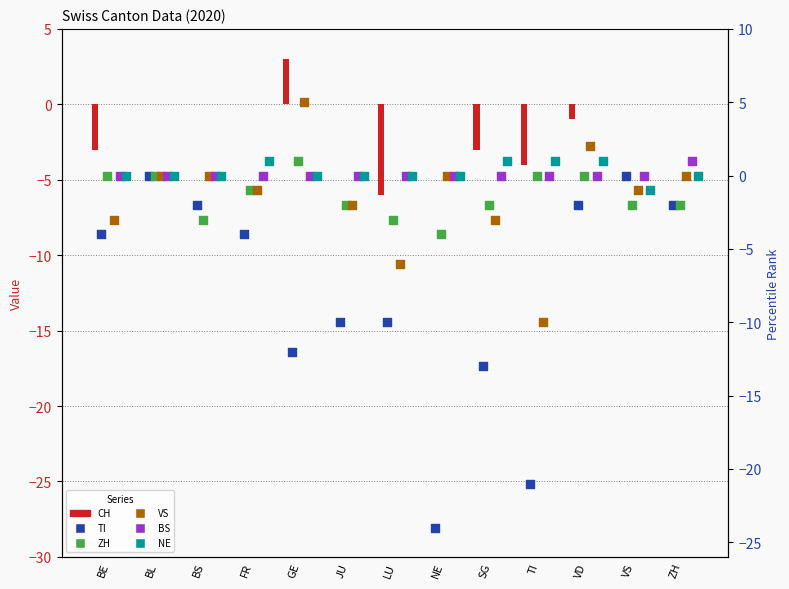

Which series reaches the minimum Y coordinate?

TI